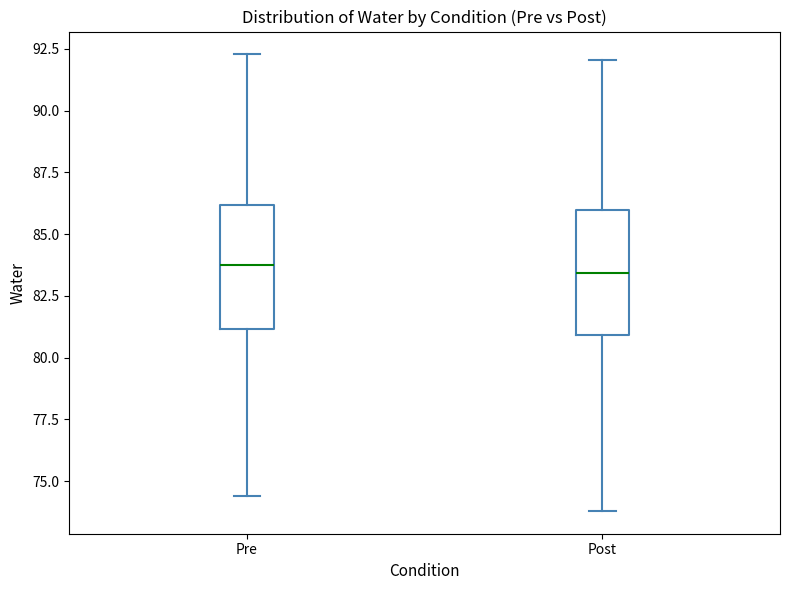

Reading left to right, read every box against the y-axis: the position of its median line, the range the box covers, and the ends of its whiskers. The values are not printed on the chart, so give them approximately, as read against the axis.

Pre: median 84.0, box 81.0 to 86.0, whiskers 74.5 to 92.5
Post: median 83.5, box 81.0 to 86.0, whiskers 74.0 to 92.0